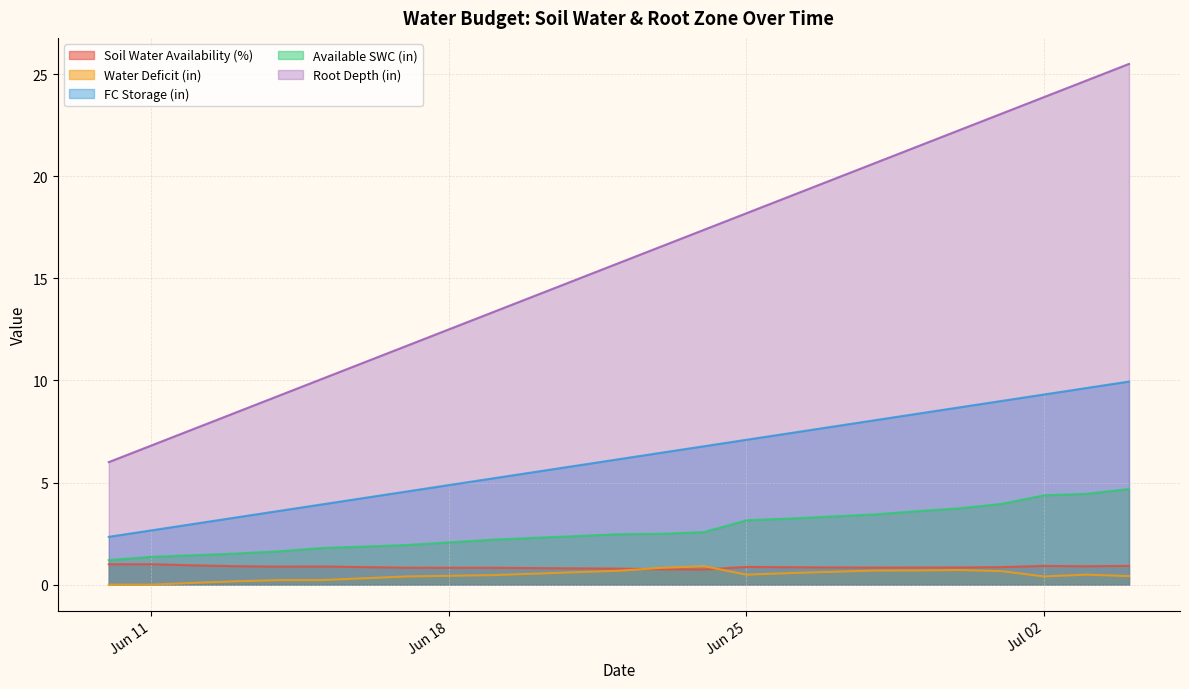

What is the maximum value shown in the chart?

25.5